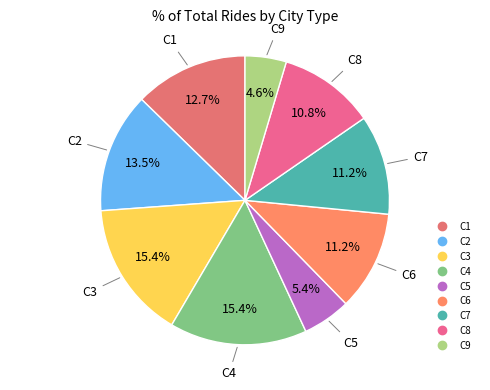

How many segments does this pie chart have?

9